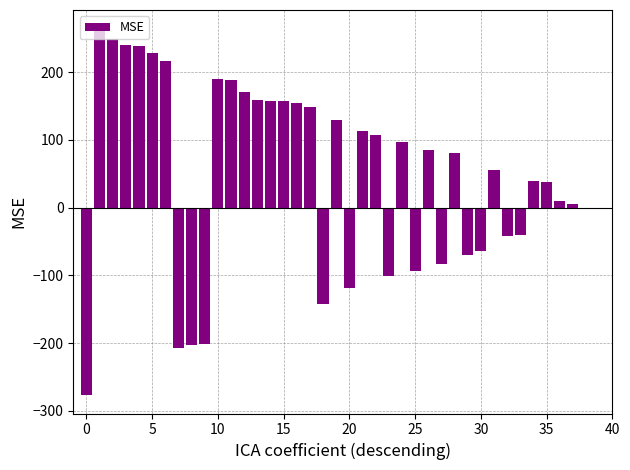

How many distinct data groups are displayed?

1